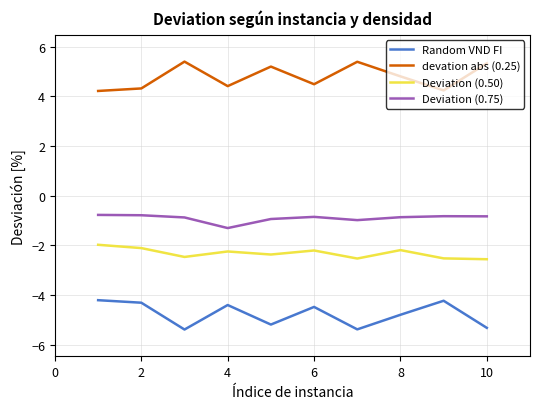

Which series has the largest total across all categories?

devation abs (0.25)